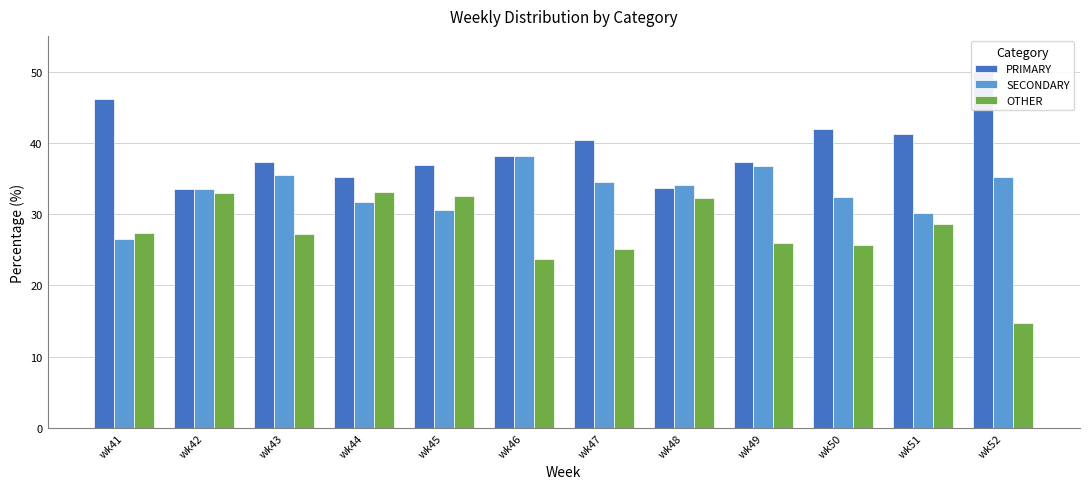

Which series has the largest total across all categories?

PRIMARY